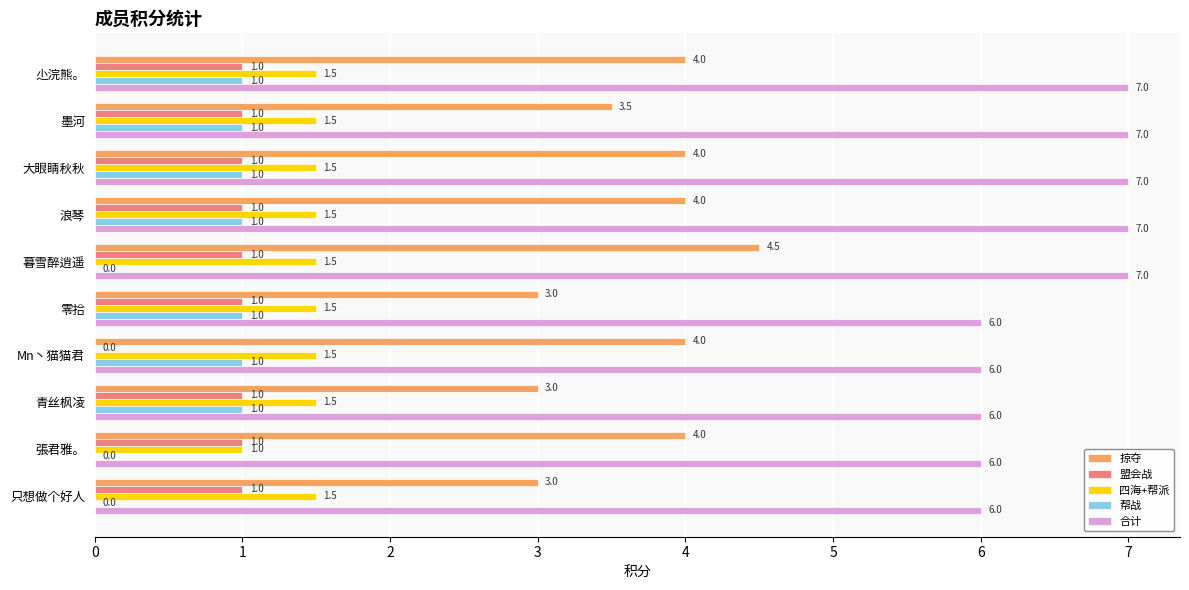

What is the approximate value of 四海+帮派 at 張君雅。?

1.0